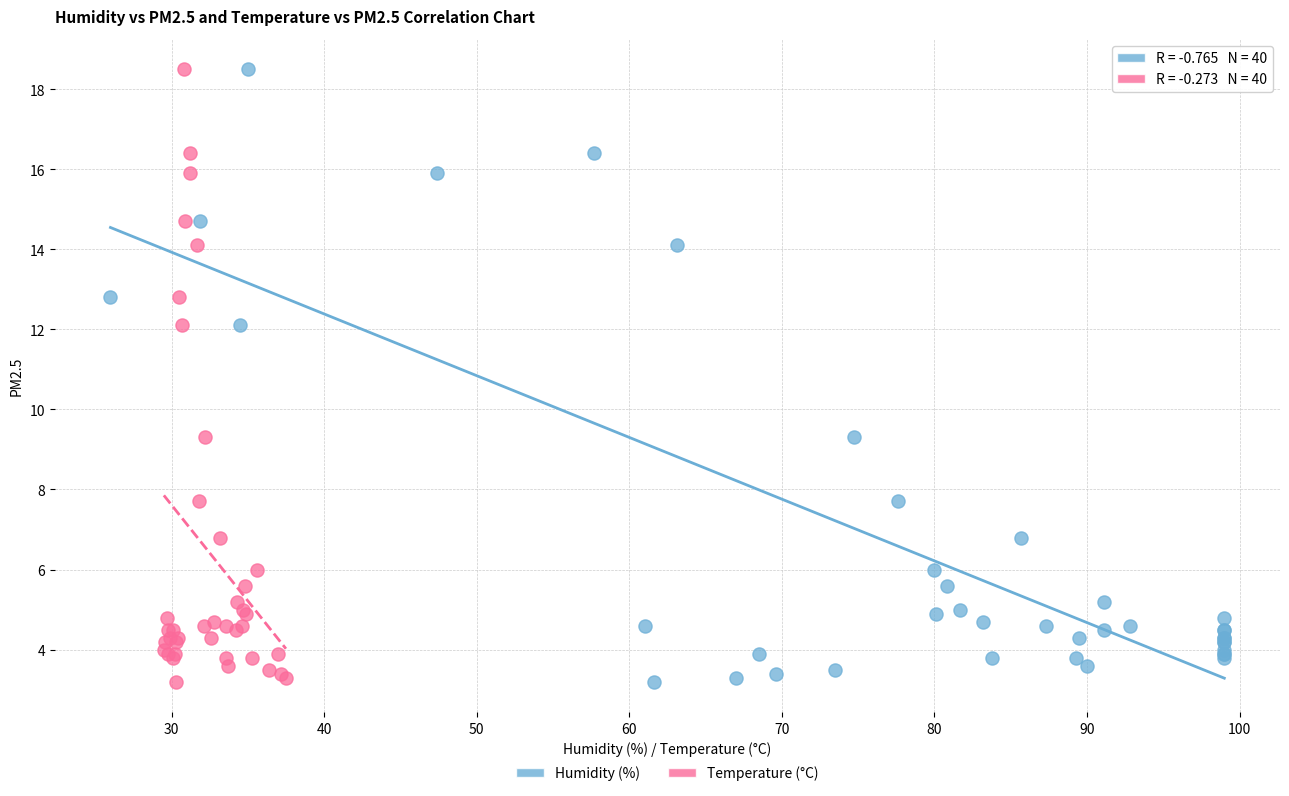

What are all the series names shown in the legend?

Humidity (%), Temperature (°C)